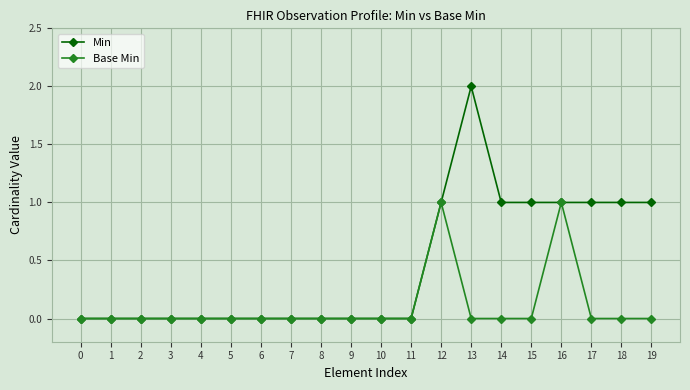

True or false: Min has more than 0 interior local peaks.

True